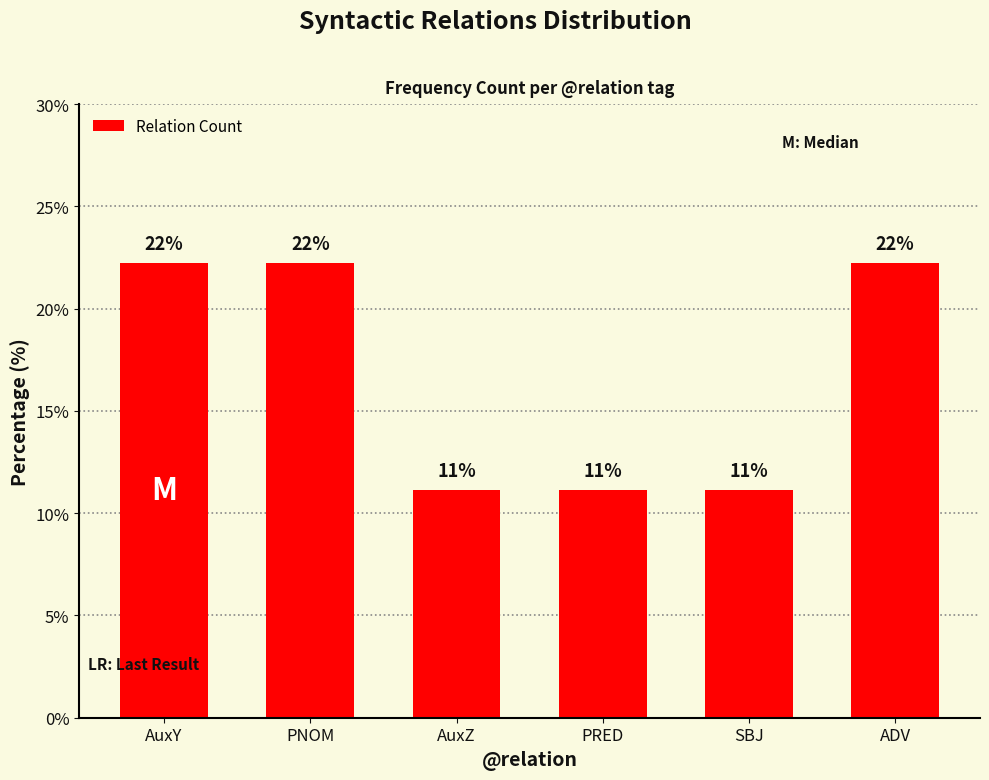

How many bars are there in total?

6